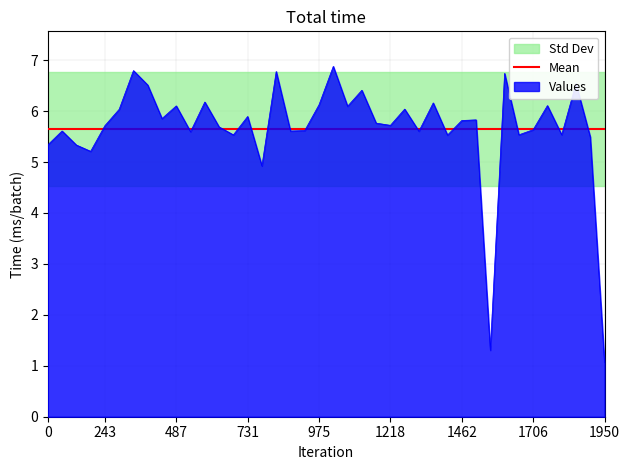

The Odd_Corners_H series shows 2.7 at 34. True or false?

False